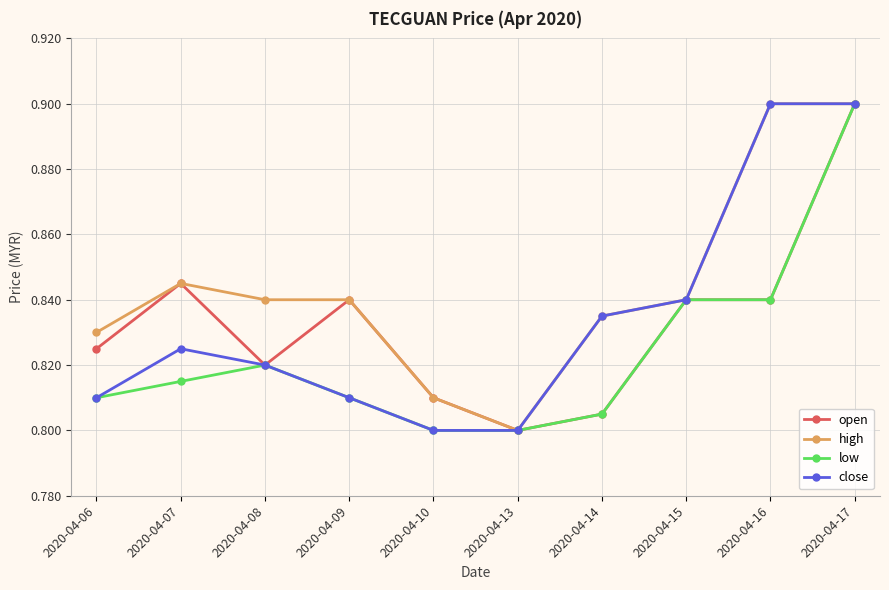

What is the greatest value displayed?

0.9